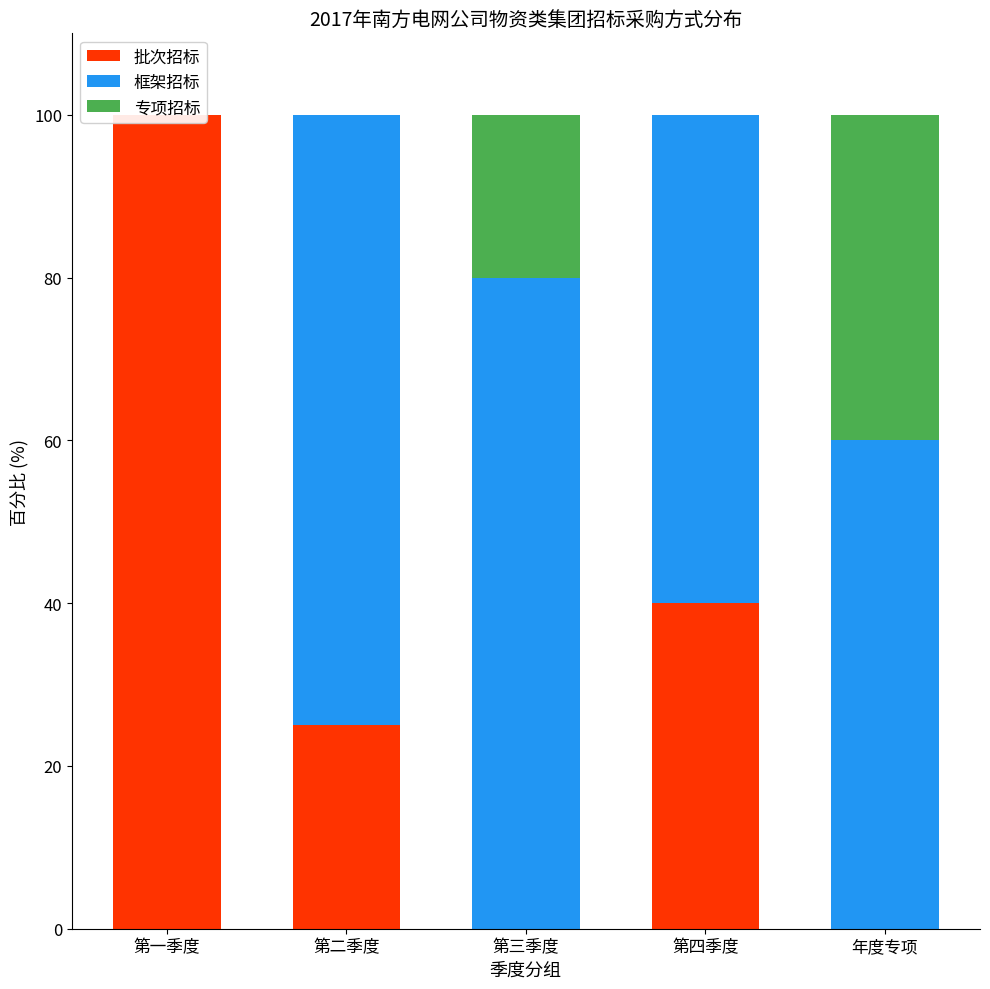

Which series has the largest range (max minus min)?

批次招标